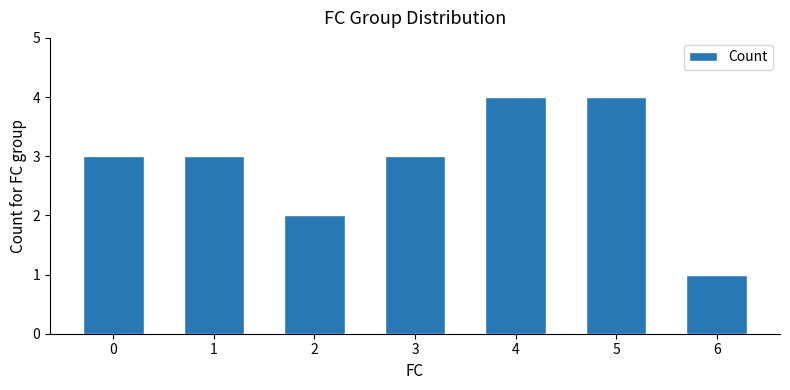

What is the smallest value displayed?

1